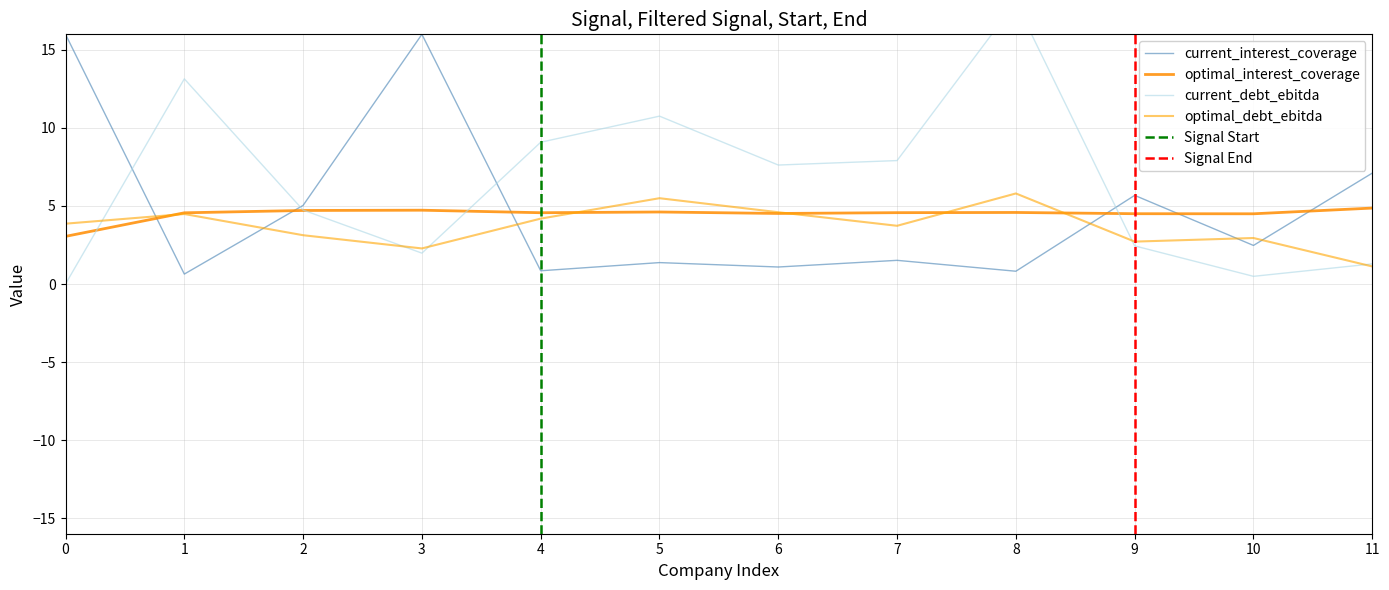

Count the number of categories in the chart.

12